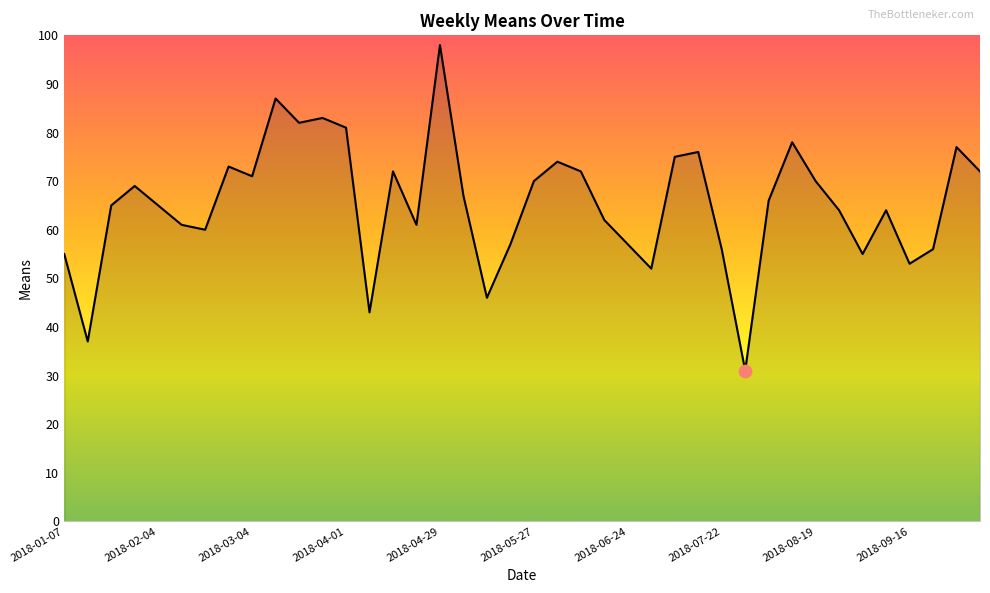

What is the minimum value shown in the chart?

31